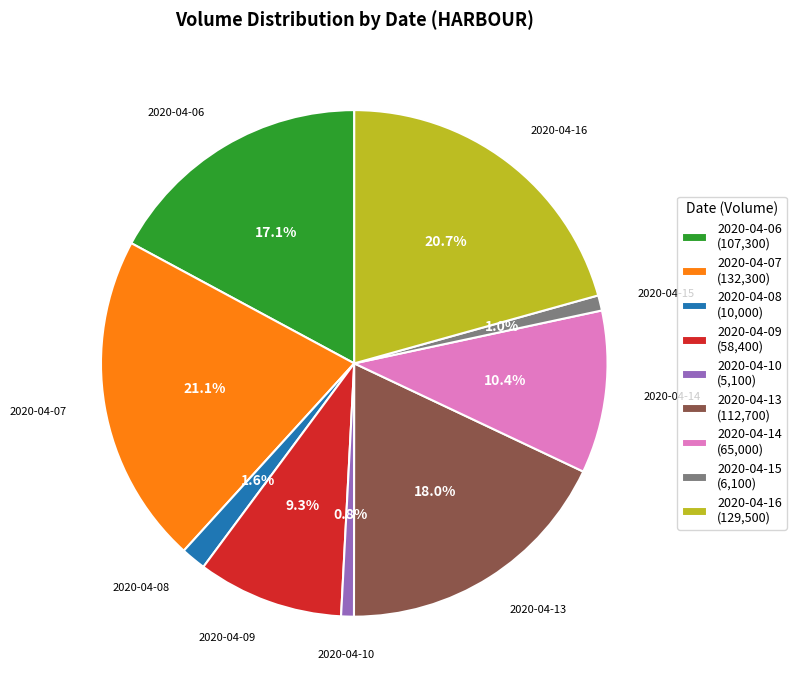

Do 2020-04-15 and 2020-04-13 together represent more than half of the pie?

No